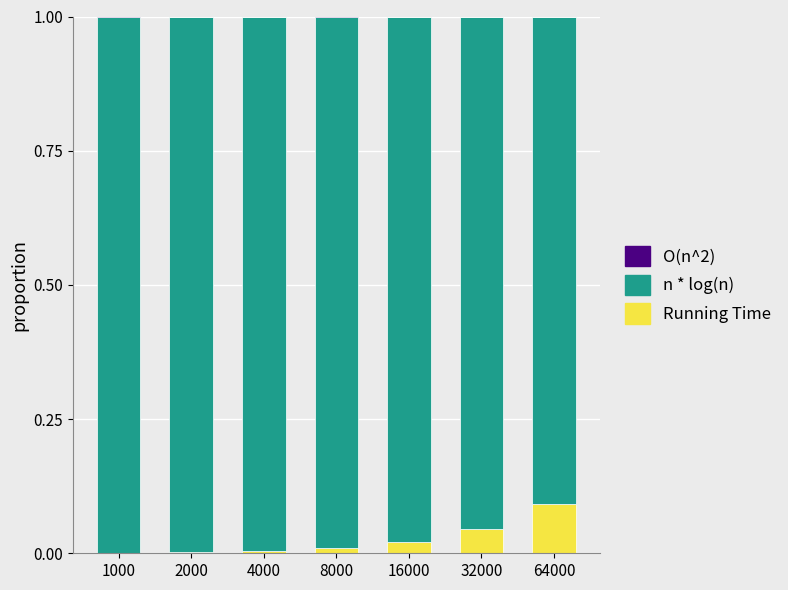

Between 1000 and 16000, which is larger?

16000